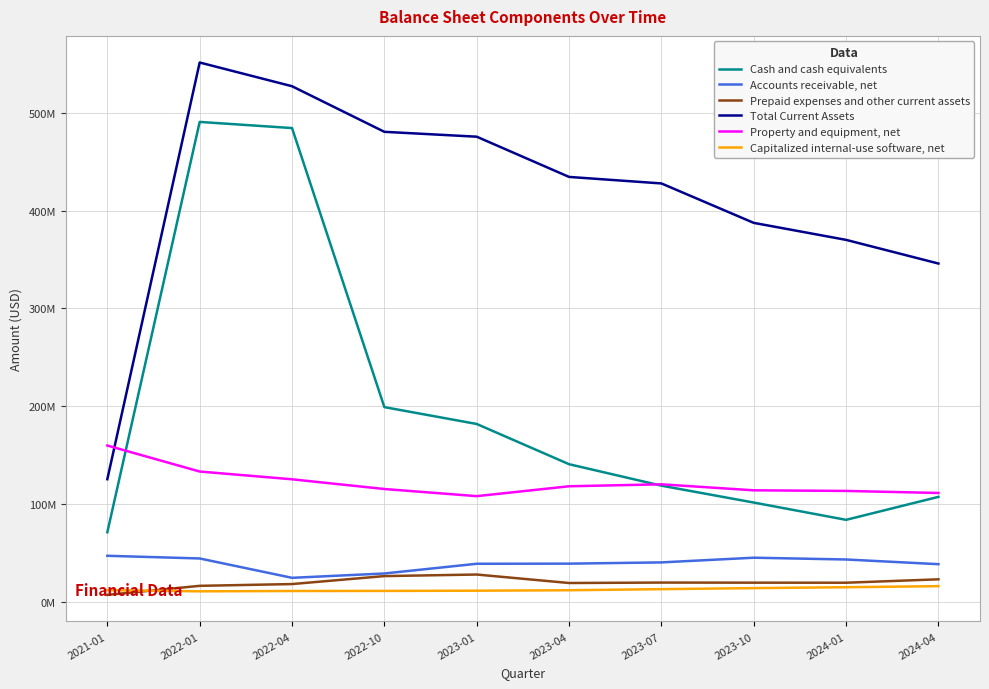

Which label corresponds to the largest value in the chart?

2022-01